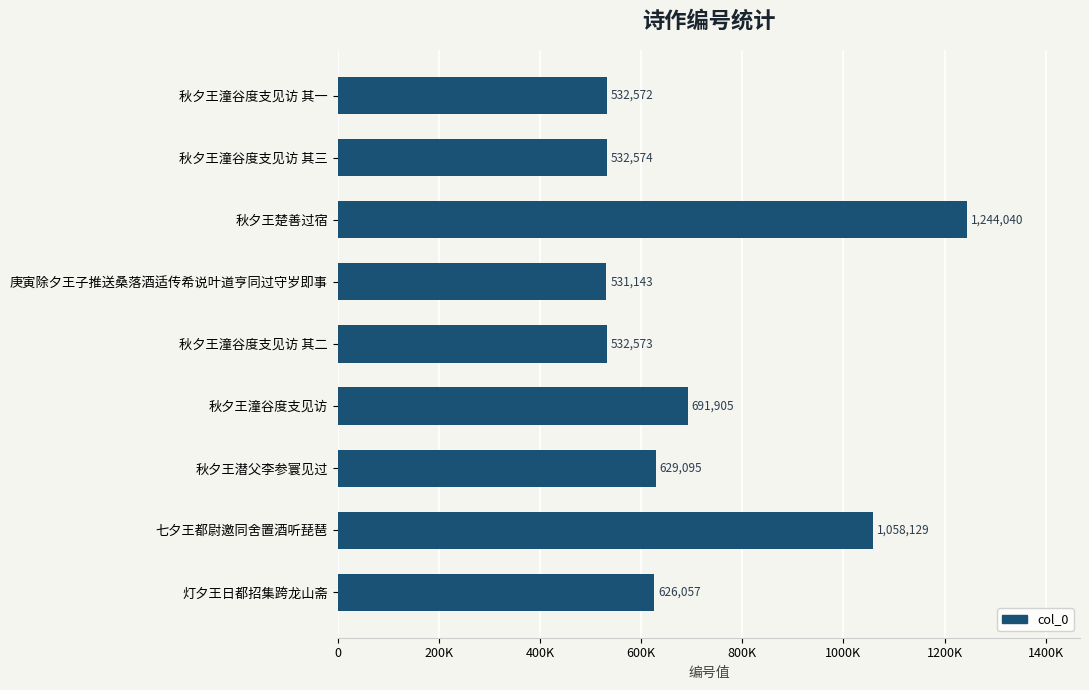

What is the minimum value shown in the chart?

531143